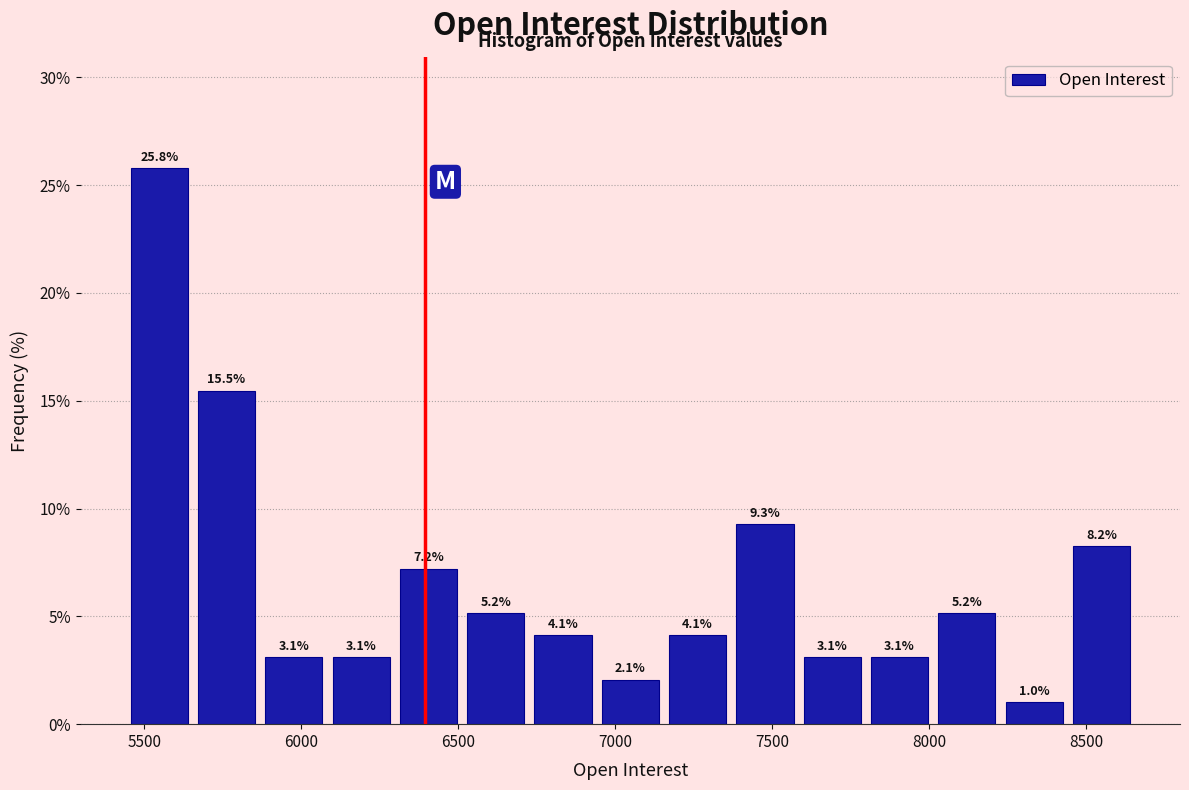

Which range on the x-axis has the tallest bar?

5450 to 5650